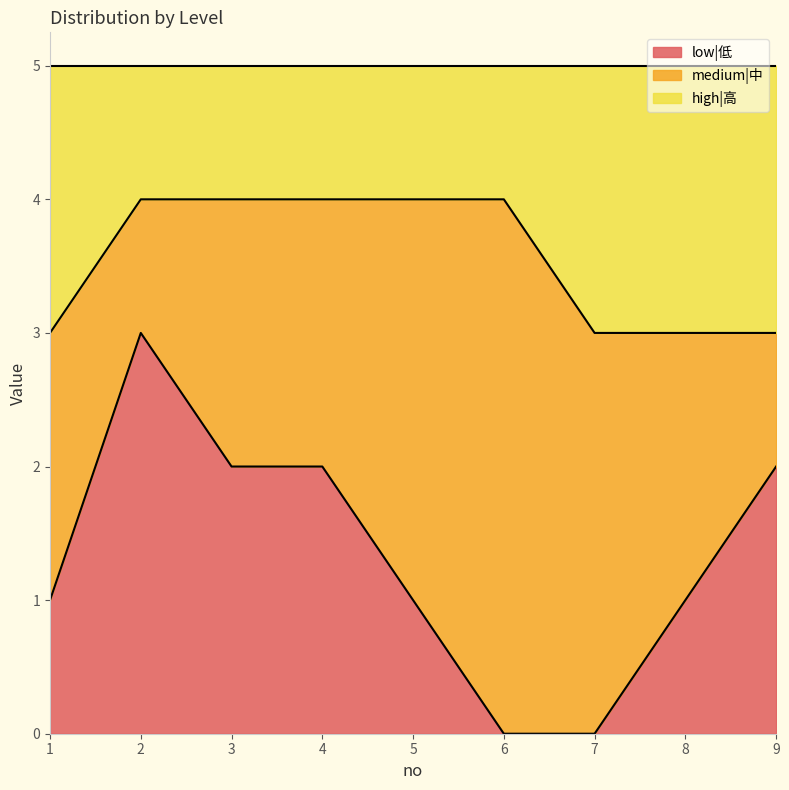

What is the total value across all series at 2?

5